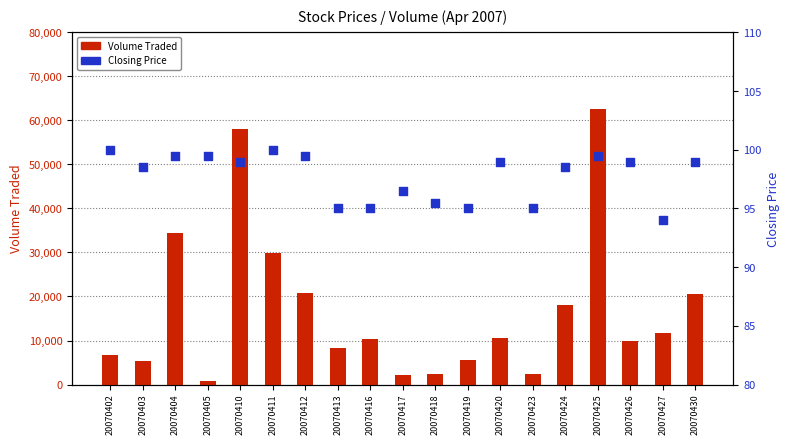

At which category is the sum across all series the highest?

20070425